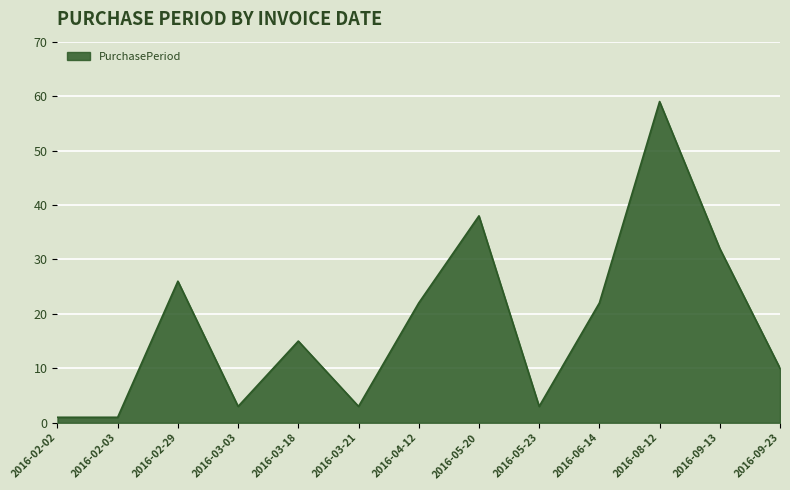

True or false: the data has more than 0 interior local peaks.

True